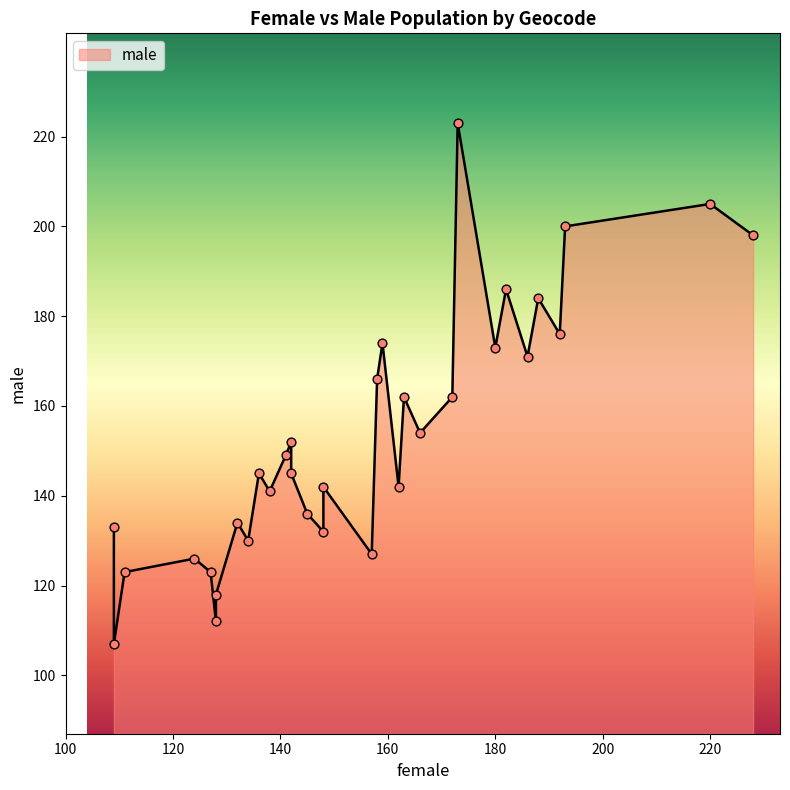

Which series contains the lowest Y value?

male